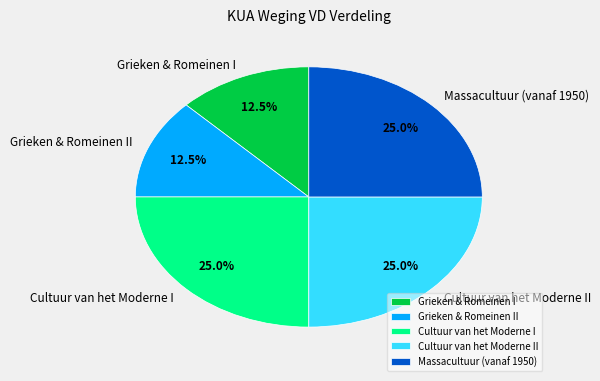

True or false: Grieken & Romeinen I accounts for 5% of the total.

False